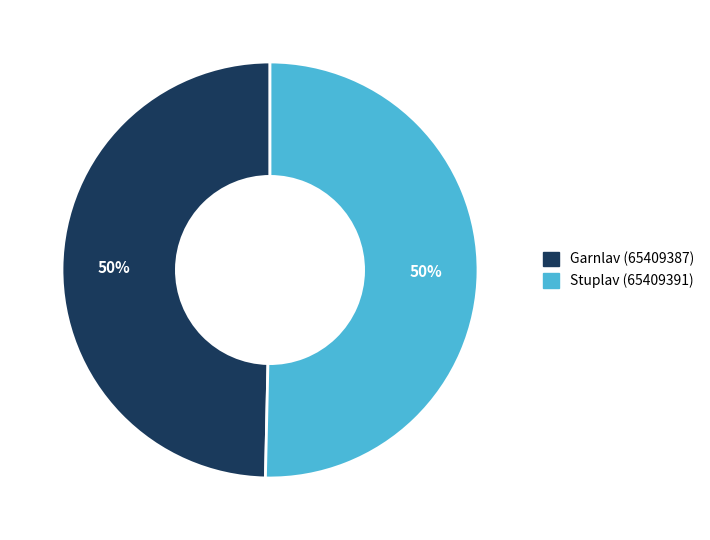

To the nearest percent, what is the average slice percentage?

50%